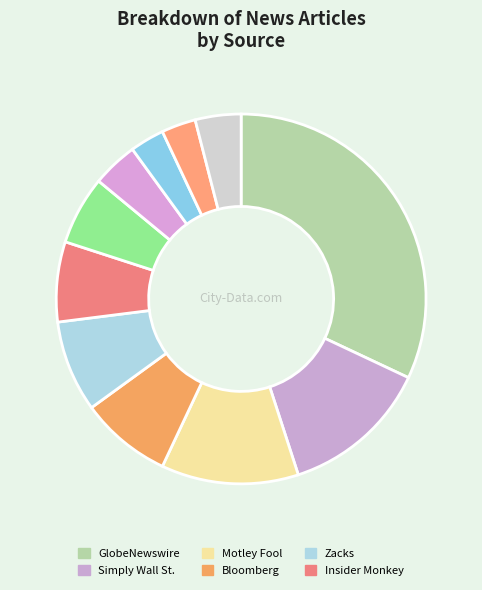

Count the number of slices in the pie.

11